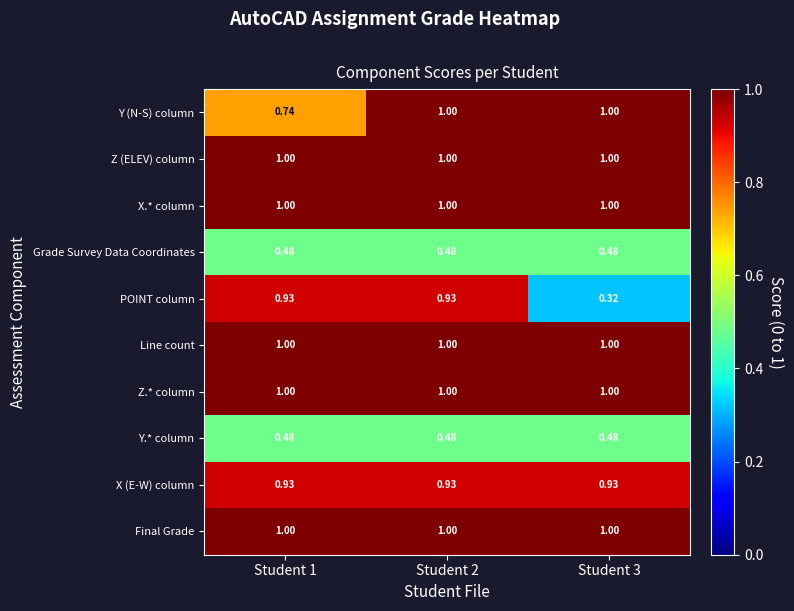

How many data points does each series have?

3